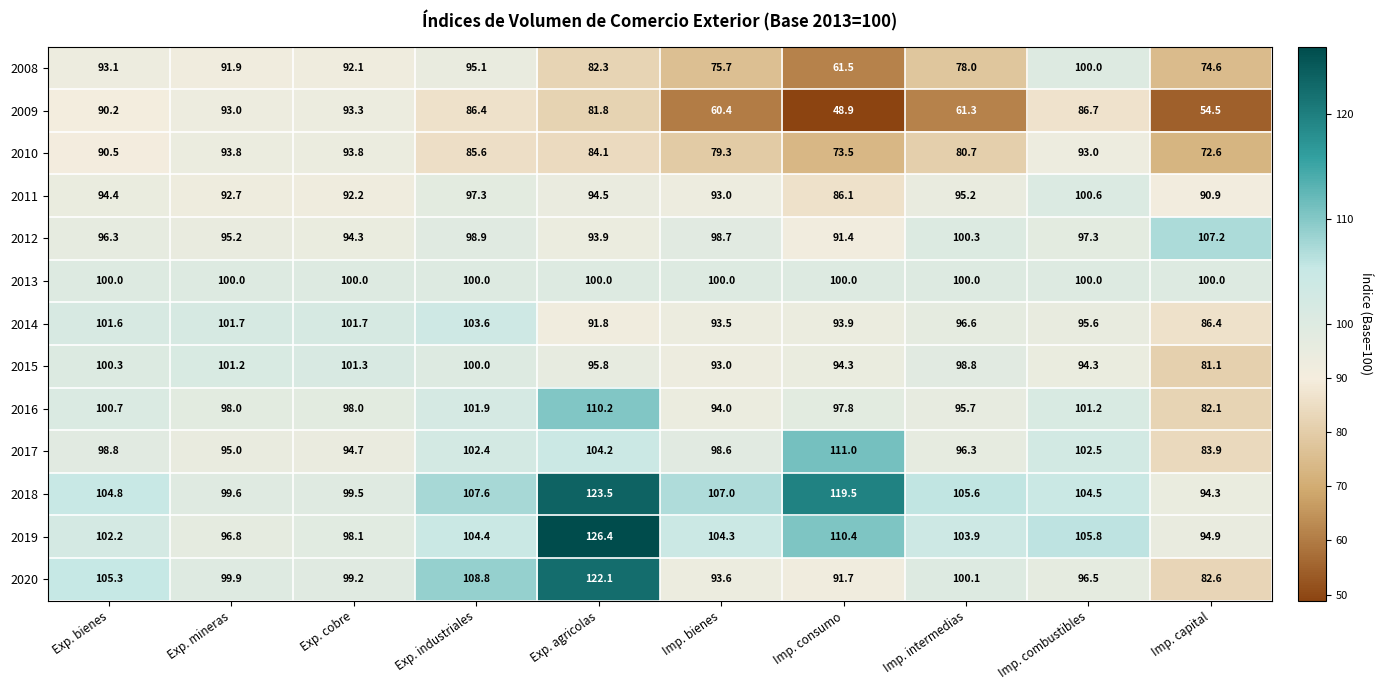

Rank the series at Imp. capital from highest to lowest value.

2012, 2013, 2019, 2018, 2011, 2014, 2017, 2020, 2016, 2015, 2008, 2010, 2009